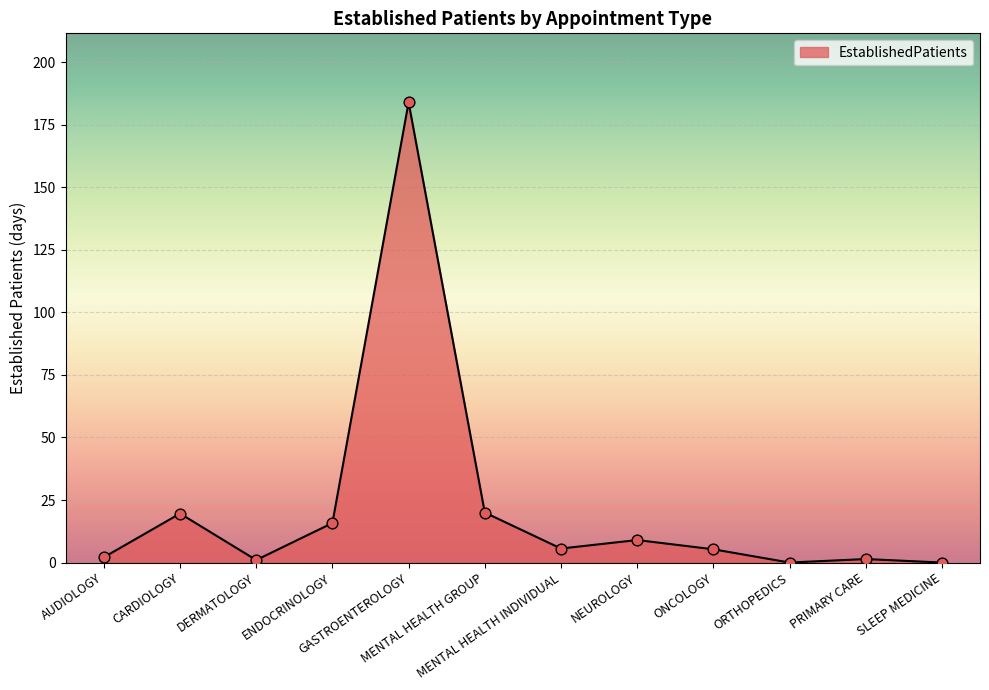

Between CARDIOLOGY and PRIMARY CARE, which is larger?

CARDIOLOGY